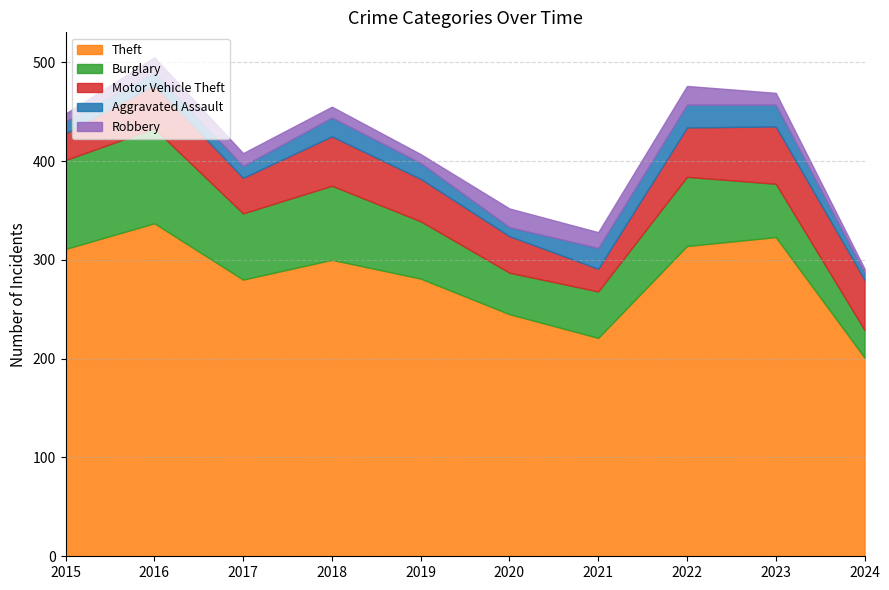

What is the total value across all series at 2020?

352